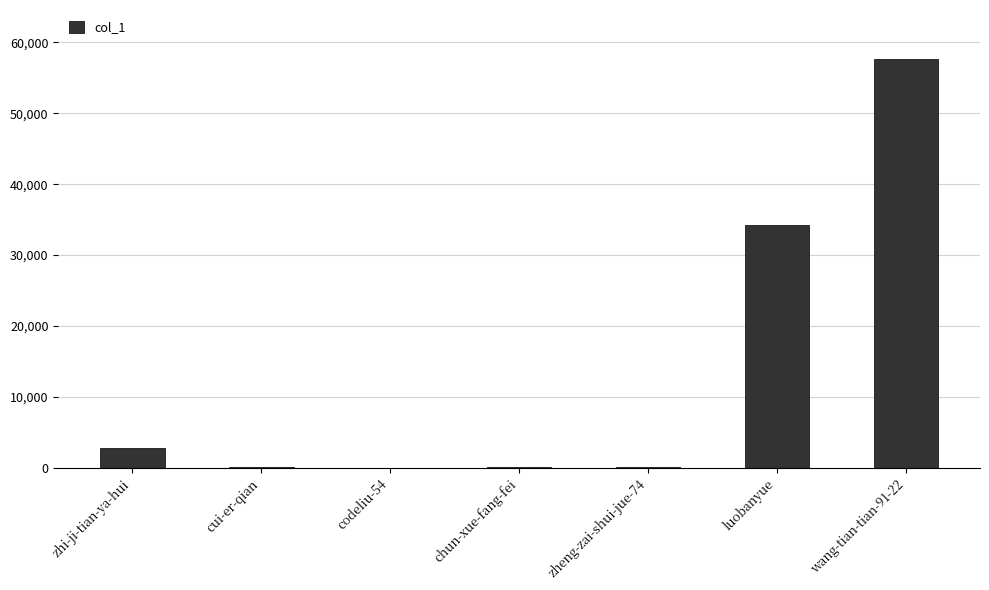

The chart shows a value of 145 at zheng-zai-shui-jue-74. True or false?

True